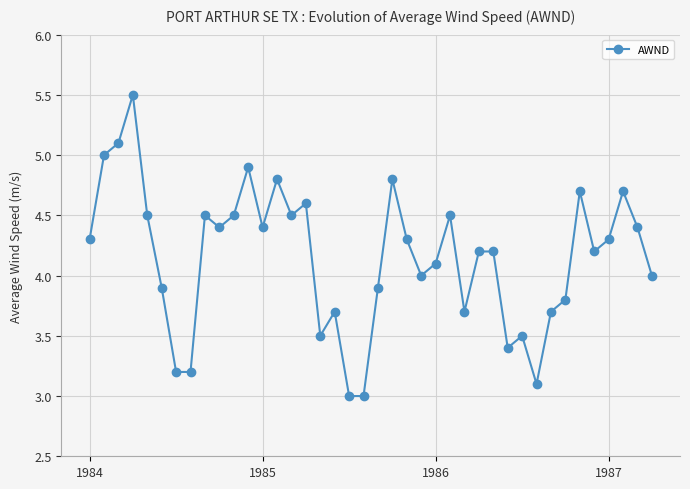

True or false: there are more than 1 points higher than both neighbors.

True